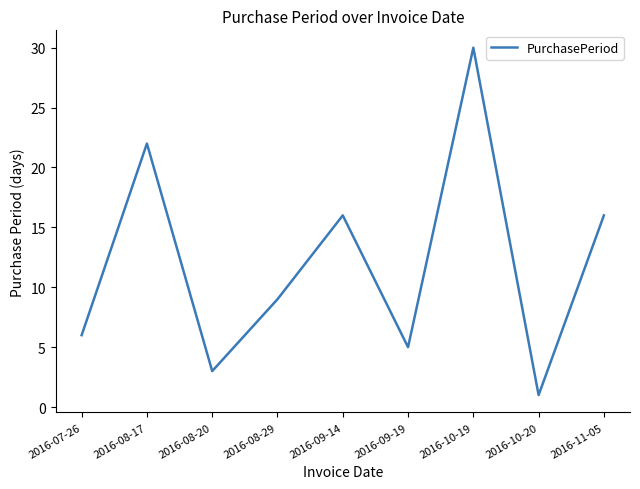

What value does the data have at 2016-08-29, to the nearest 10?

10